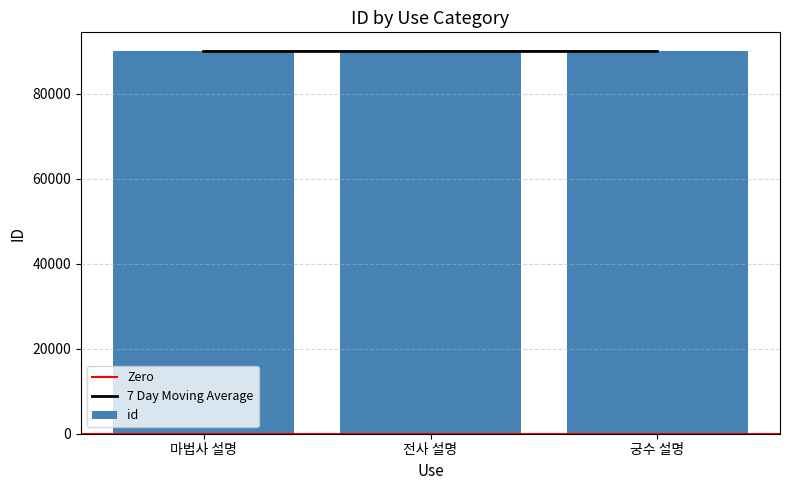

Reading left to right, list all the values displayed in this chart.

마법사 설명=90001	전사 설명=90002	궁수 설명=90003